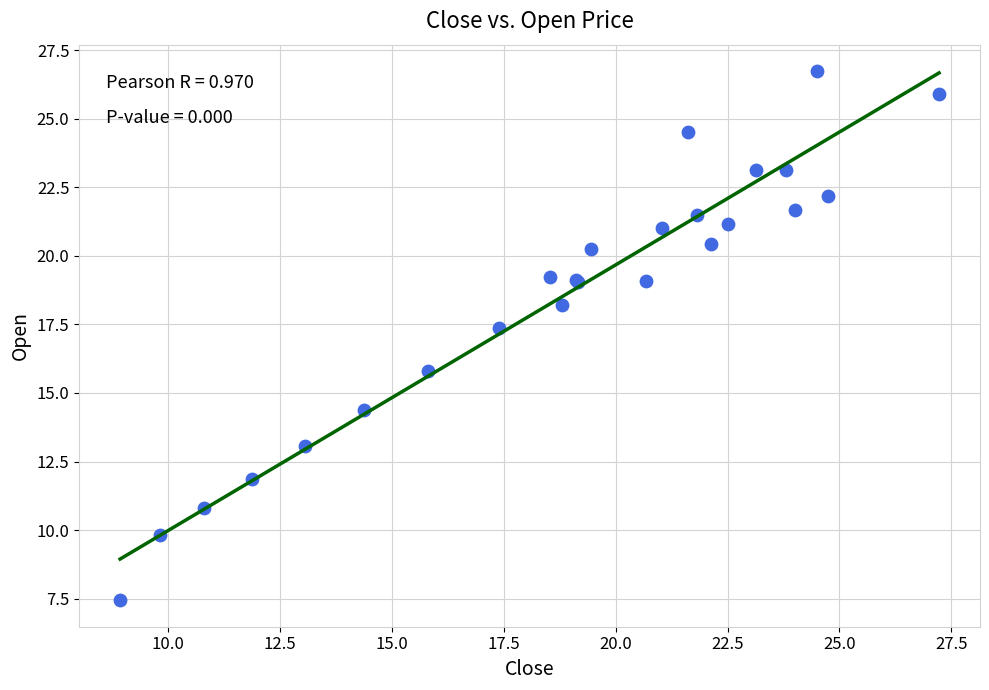

What Y value in the scatter plot is closest to 17?

17.4